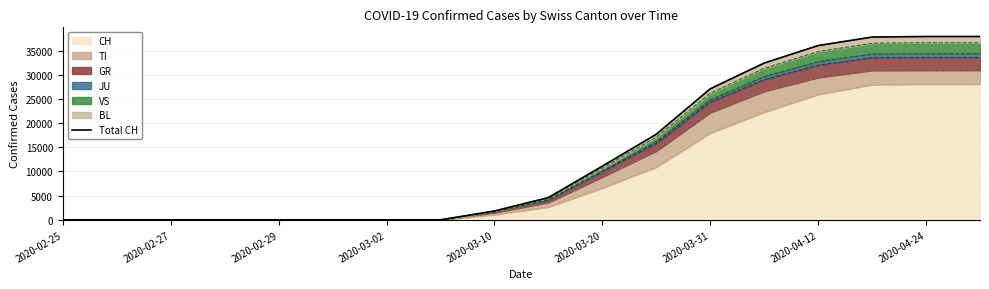

How many positive values are there?

10